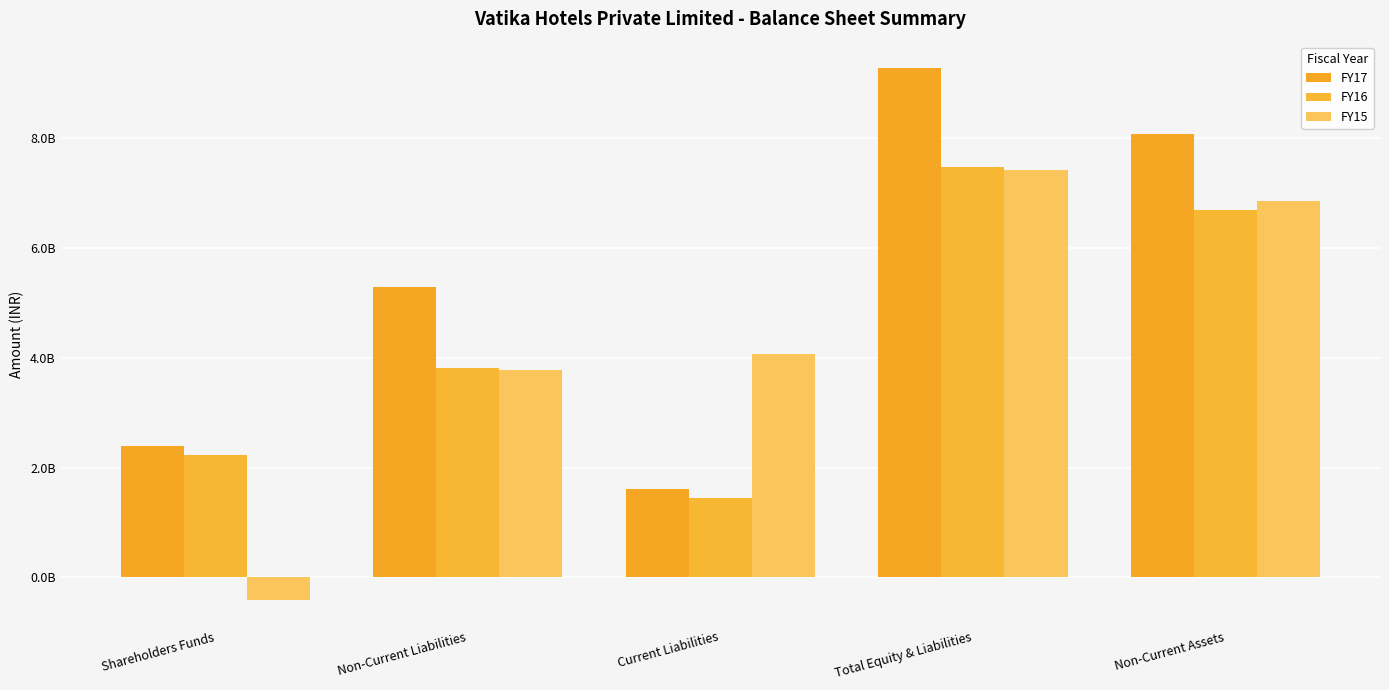

Which series has the widest spread of values?

FY15